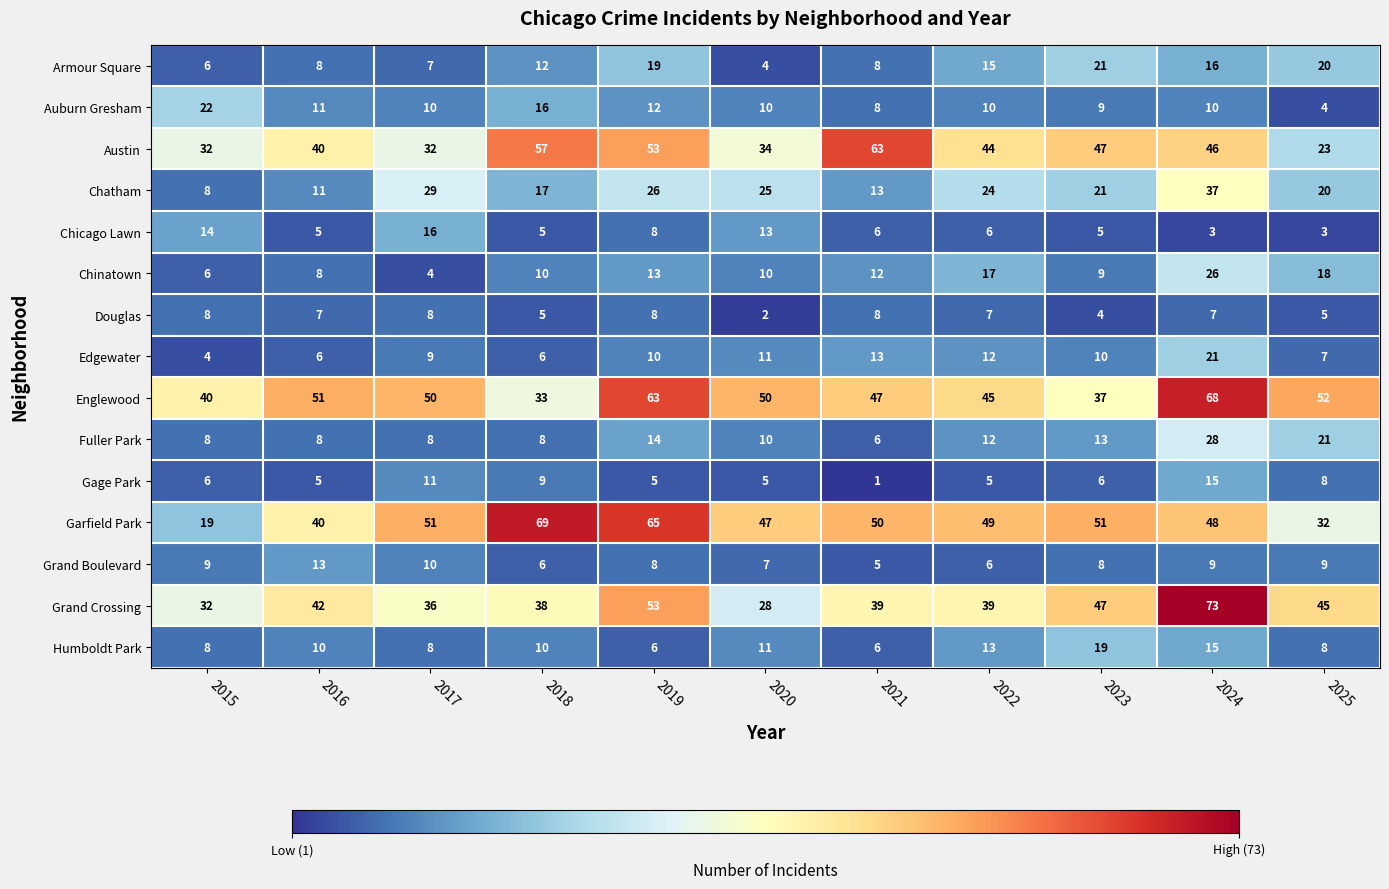

The value of Englewood at 2020 is 24. True or false?

False